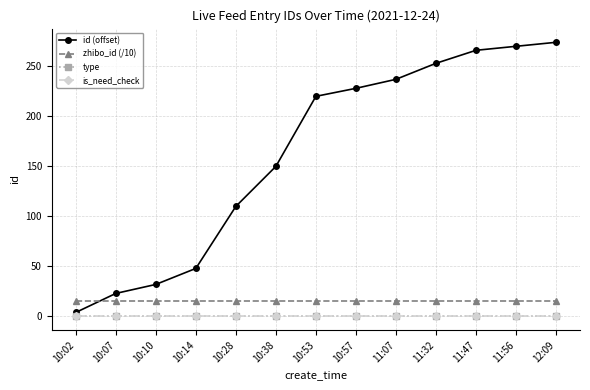

What is the label of the 4th point from the right?

11:32